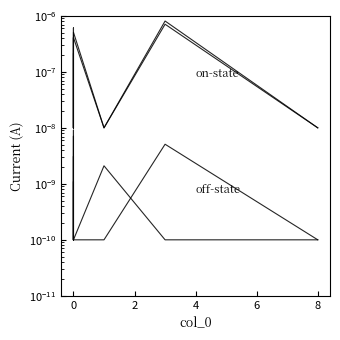

Is it true that on-state (2) equals 0.0 at 10?

False